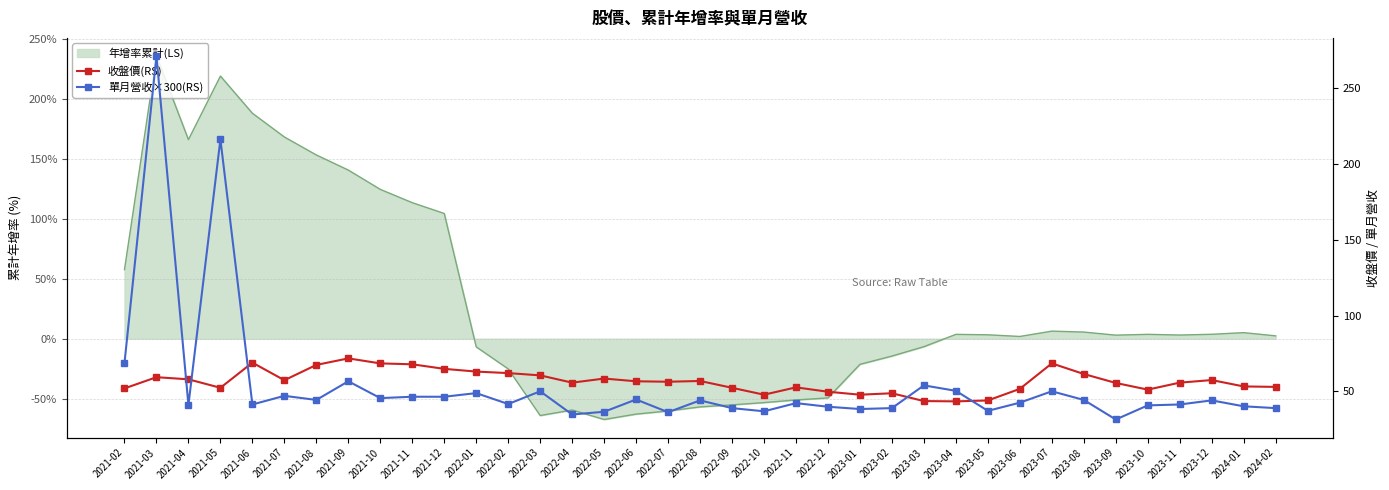

What is the average value of the 收盤價(RS) series?

56.7